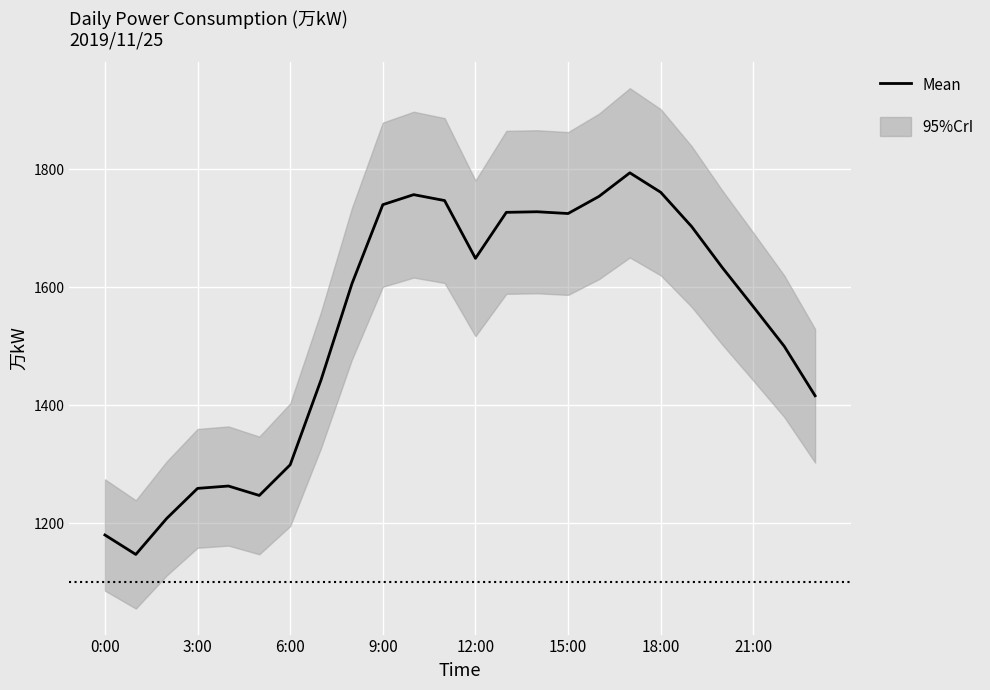

Reading right to left, what are all the values shown in this chart?

1416	1500	1567	1633	1703	1761	1794	1754	1725	1728	1727	1649	1747	1757	1740	1606	1443	1299	1247	1263	1259	1208	1147	1180